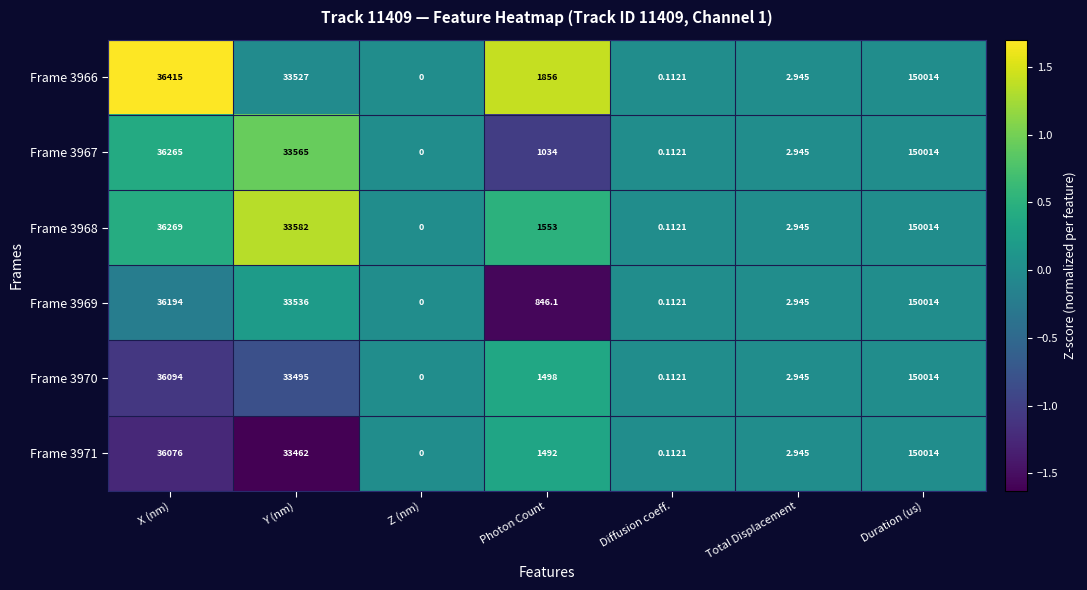

At which category does the chart reach its minimum across all series?

Z (nm)